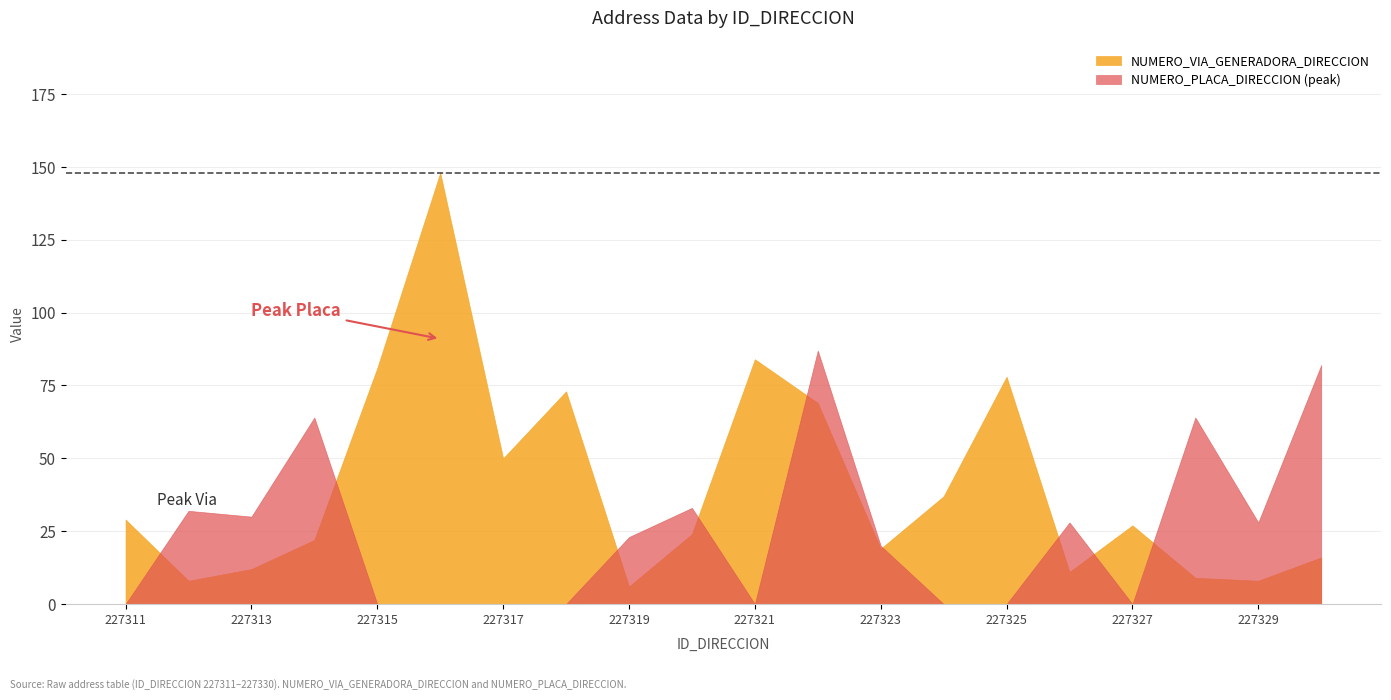

At 227320, list the series in order from largest to smallest.

NUMERO_PLACA_DIRECCION, NUMERO_VIA_GENERADORA_DIRECCION